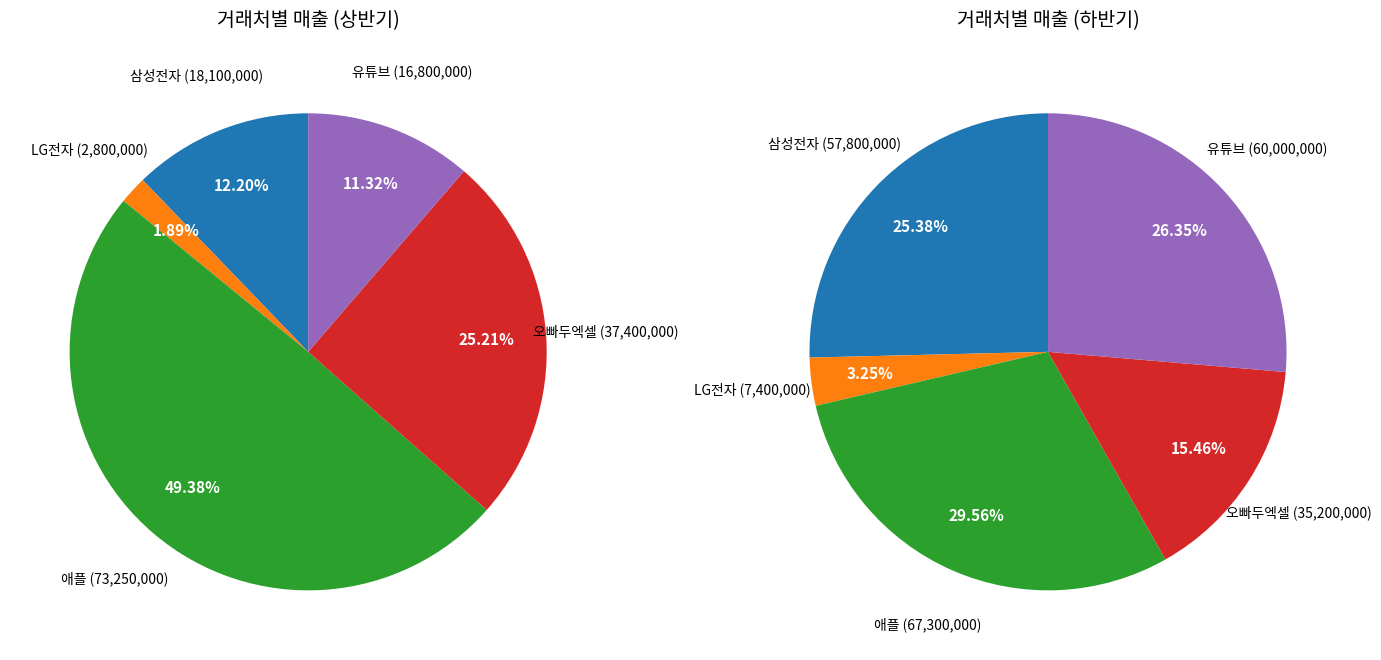

Is it true that LG전자 is 20% of the pie?

False